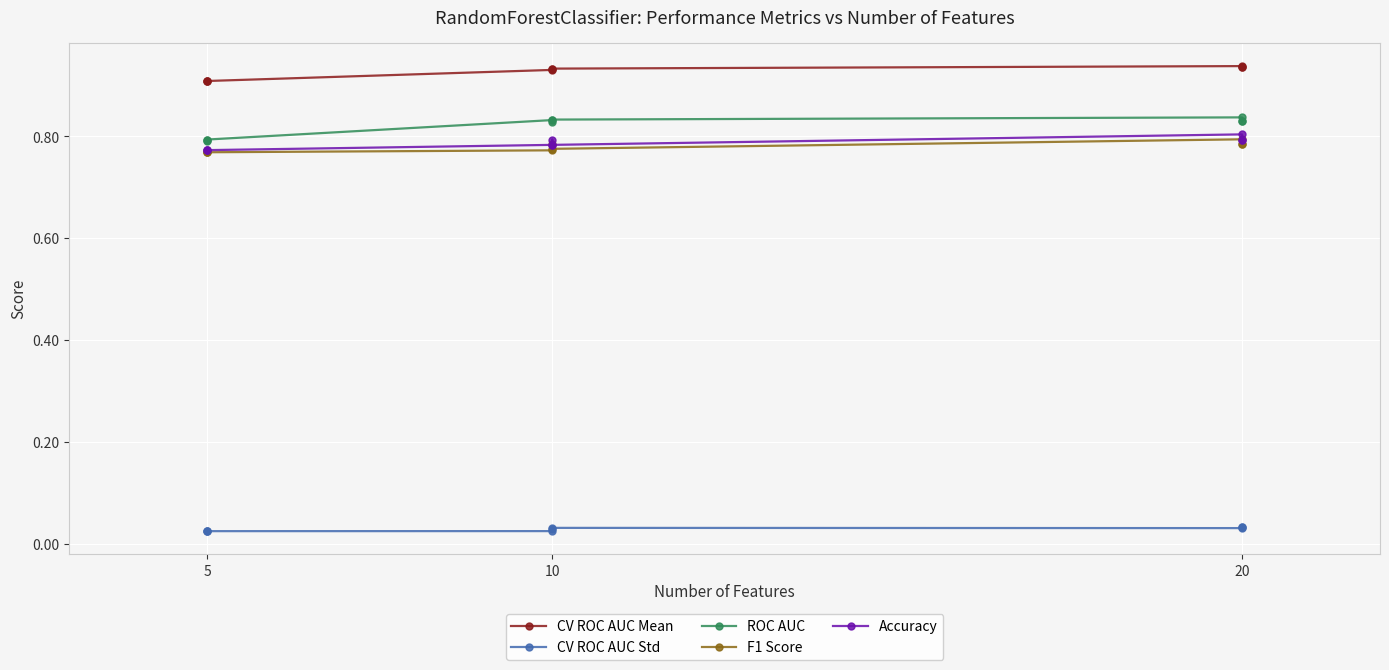

List the series in order of their peak value, highest first.

CV ROC AUC Mean, ROC AUC, Accuracy, F1 Score, CV ROC AUC Std